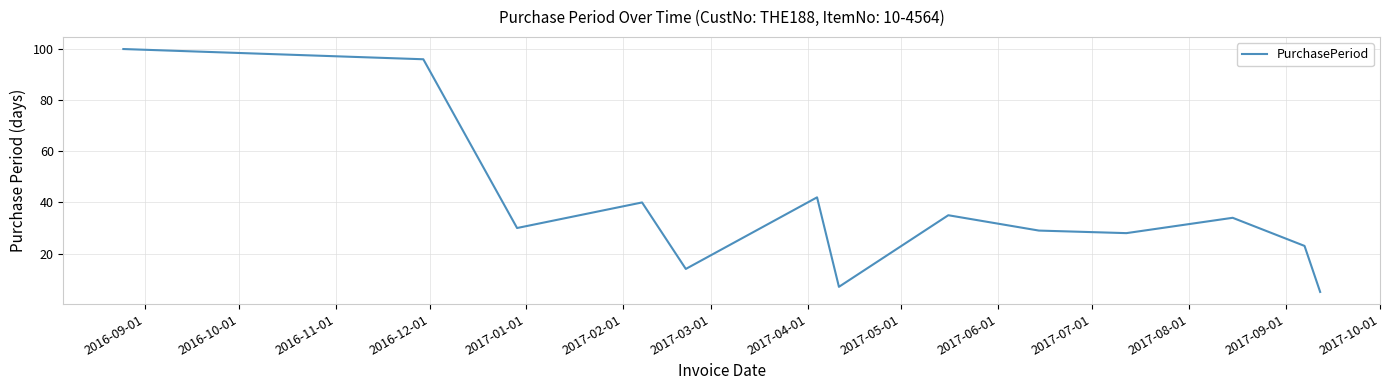

What is the difference between the maximum and minimum values?

95